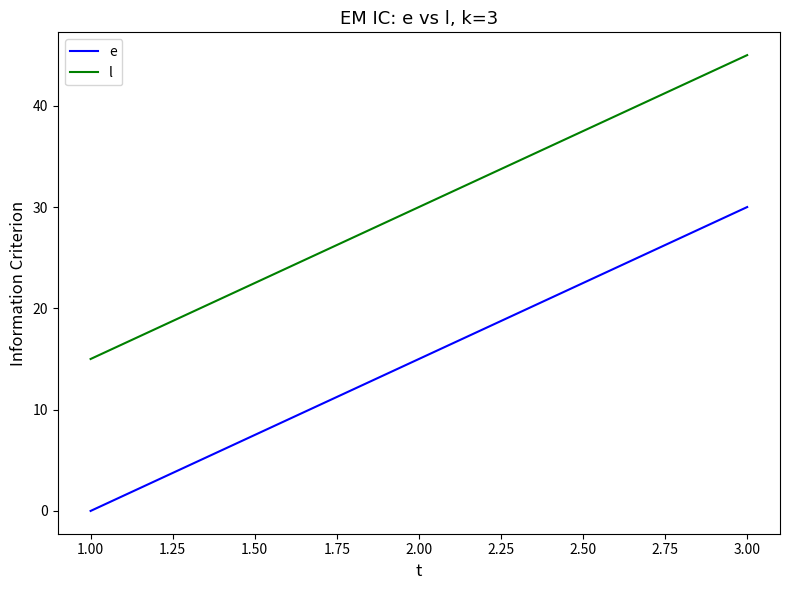

Rank the series by their maximum value, from highest to lowest.

l, e